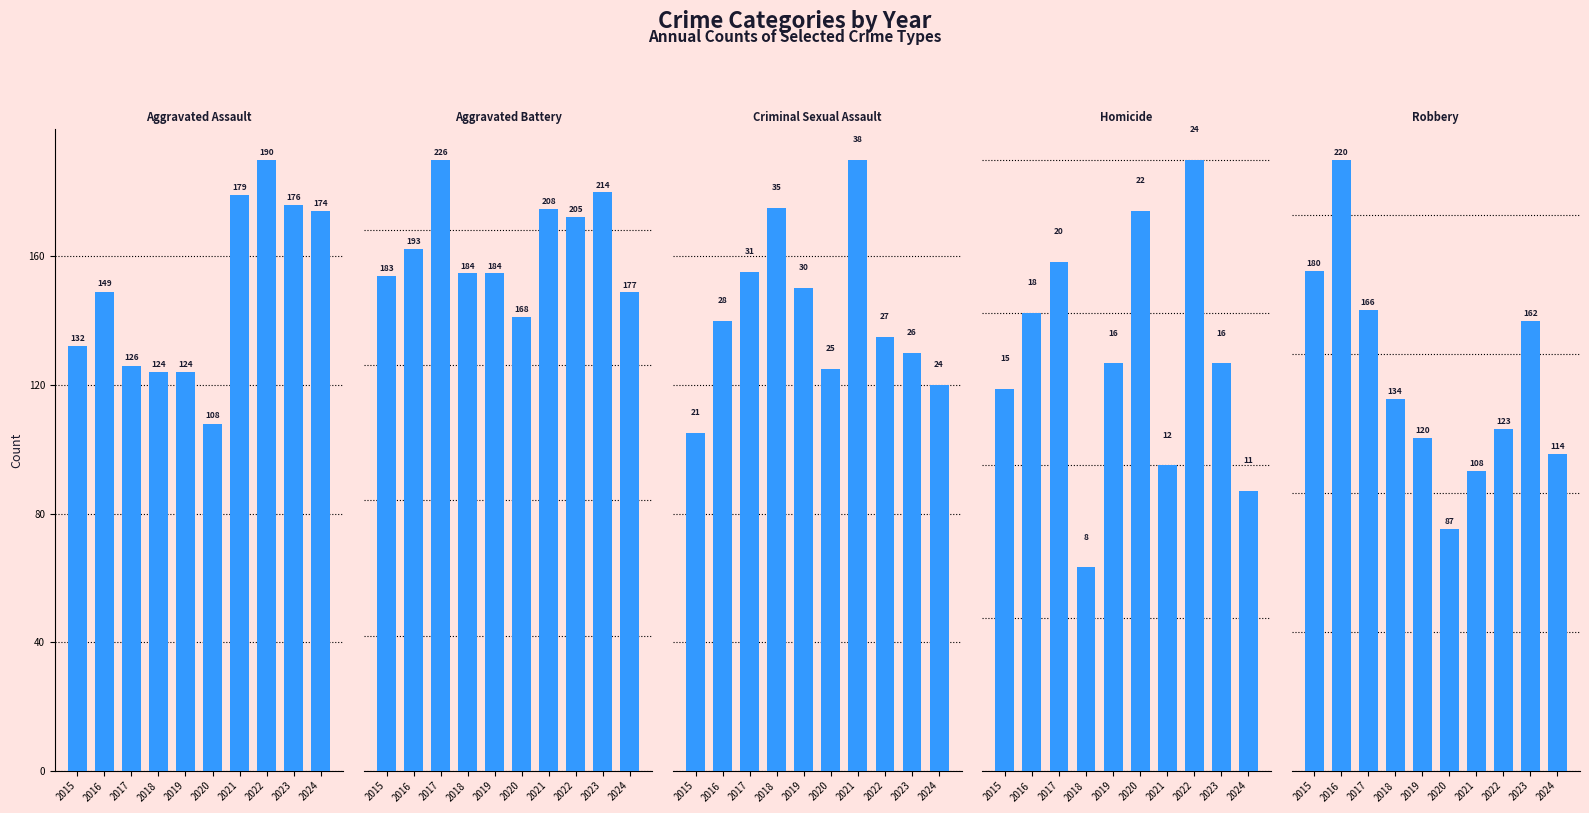

Rank the series by their maximum value, from lowest to highest.

Homicide, Criminal Sexual Assault, Aggravated Assault, Robbery, Aggravated Battery